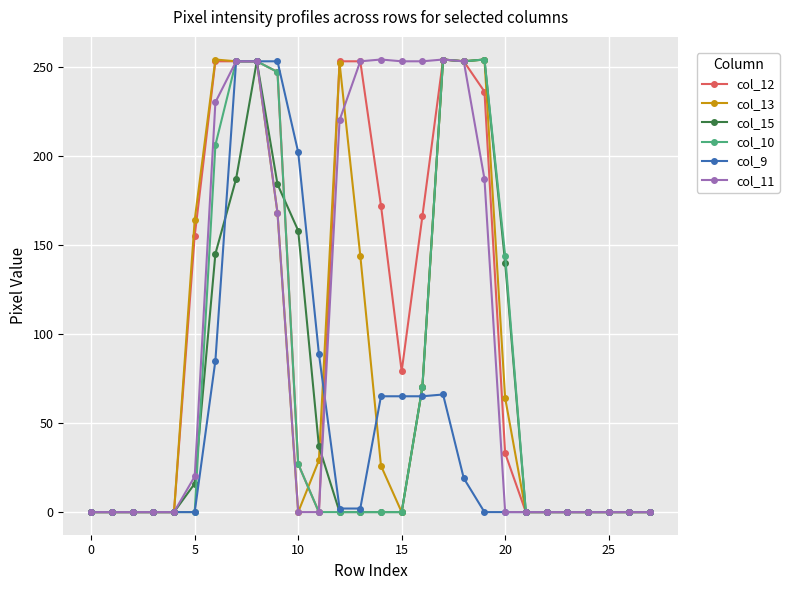

True or false: col_12 has more than 0 interior local peaks.

True